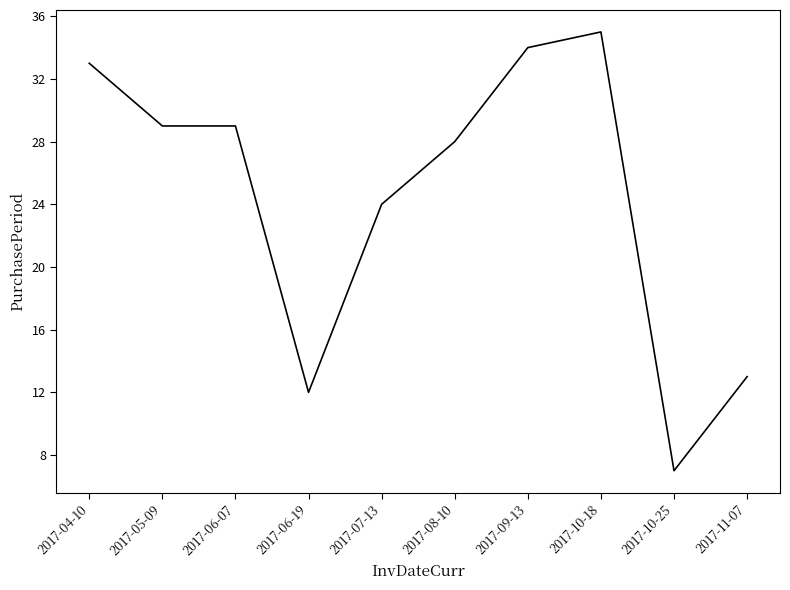

At which category does the chart reach its peak across all series?

2017-10-18